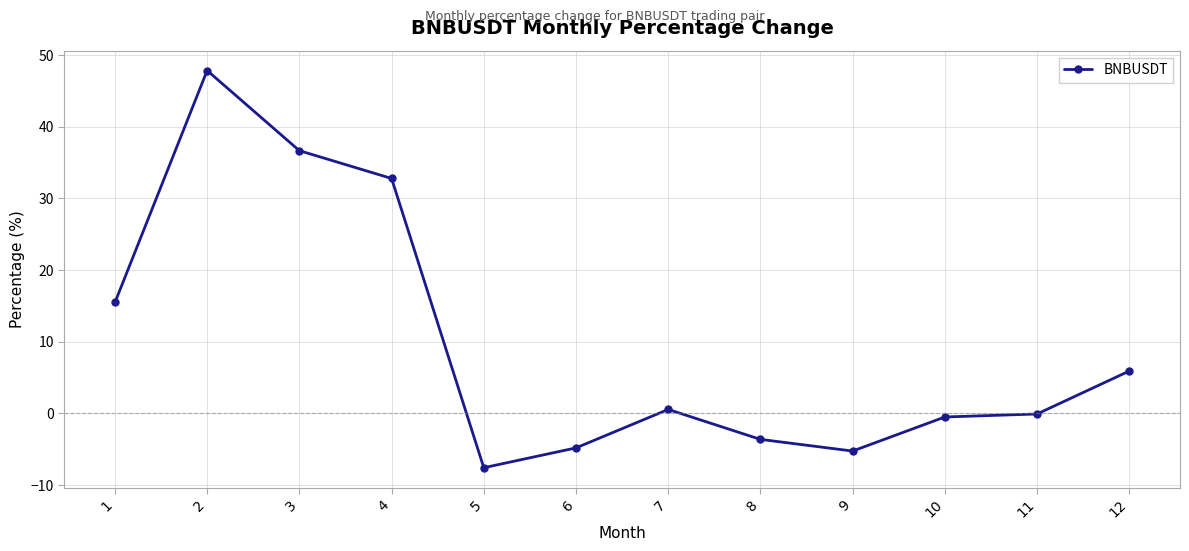

What is the ratio of the value at 2 to the value at 3?

1.3